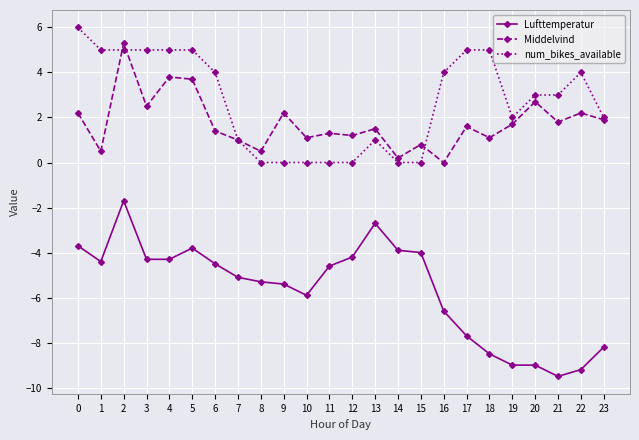

The value of Lufttemperatur at 0 is -2.1. True or false?

False